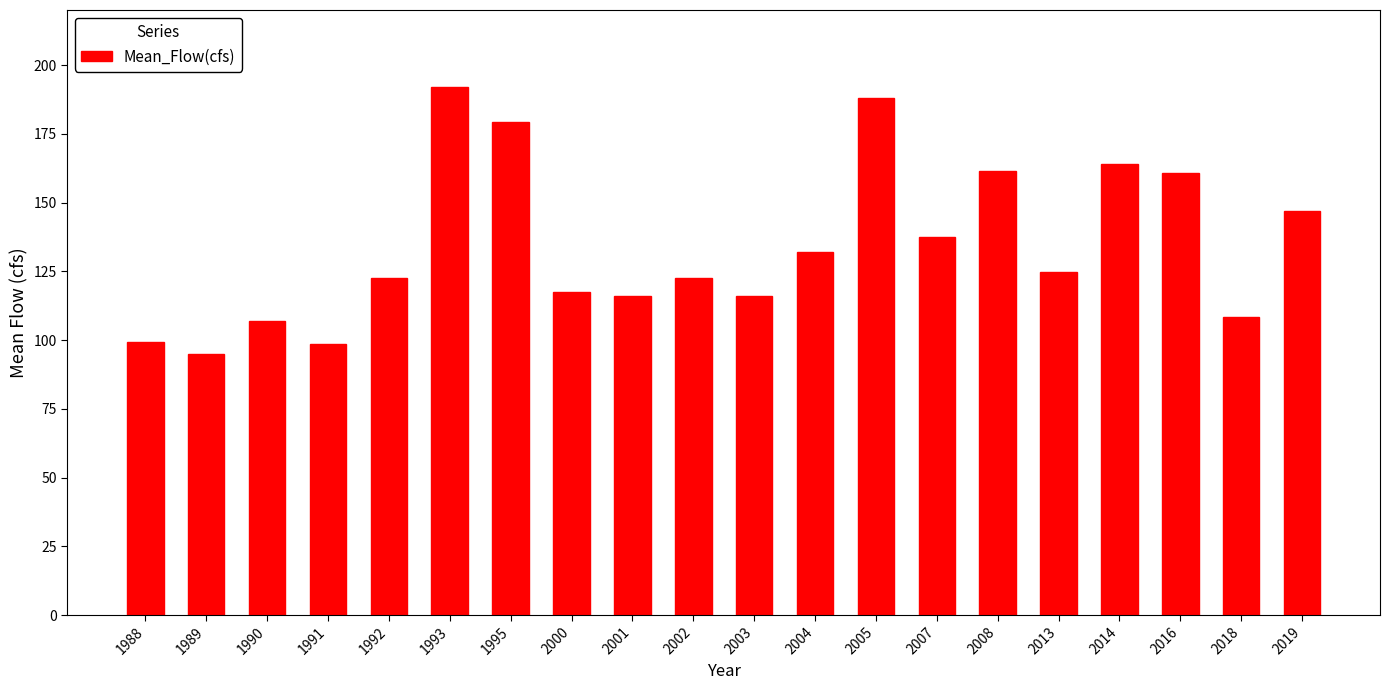

At which category does the chart reach its minimum across all series?

1989